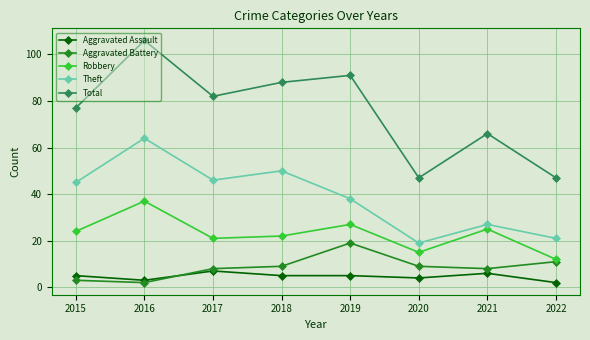

Which series changed the most between 2018 and 2020?

Total